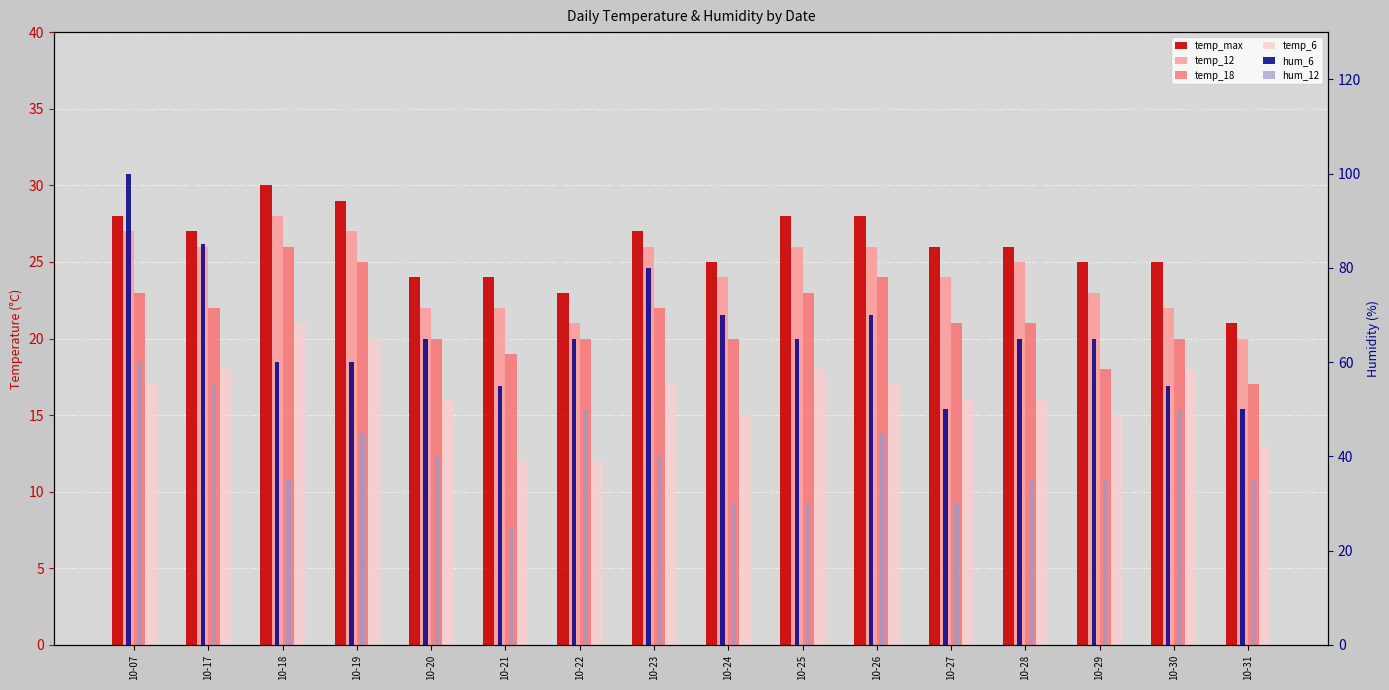

Reading left to right, extract all data points from this chart.

temp_max: 28	27	30	29	24	24	23	27	25	28	28	26	26	25	25	21
temp_12: 27	26	28	27	22	22	21	26	24	26	26	24	25	23	22	20
temp_18: 23	22	26	25	20	19	20	22	20	23	24	21	21	18	20	17
temp_6: 17	18	21	20	16	12	12	17	15	18	17	16	16	15	18	13
hum_6: 100	85	60	60	65	55	65	80	70	65	70	50	65	65	55	50
hum_12: 60	55	35	45	40	25	50	40	30	30	45	30	35	35	50	35